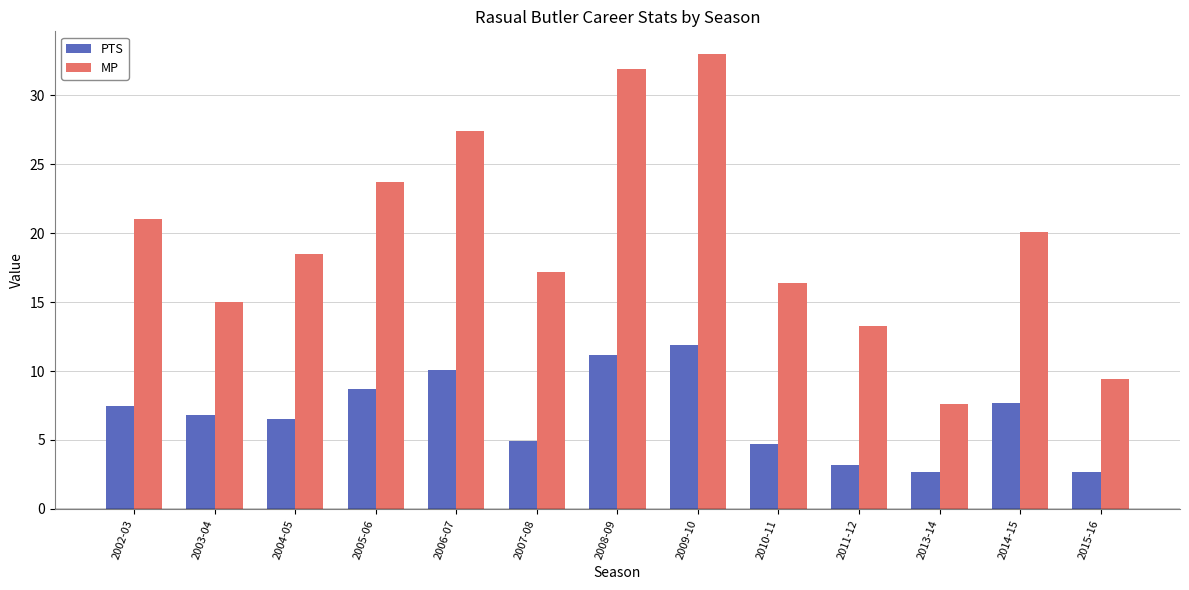

What are all the series names shown in the legend?

PTS, MP